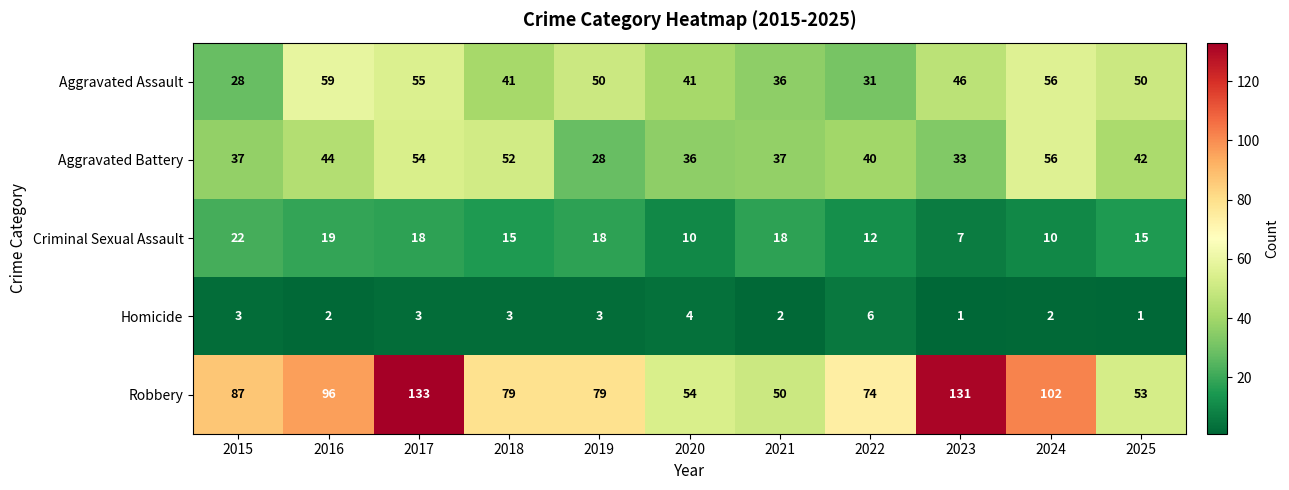

How many Homicide values are between 2 and 3?

7